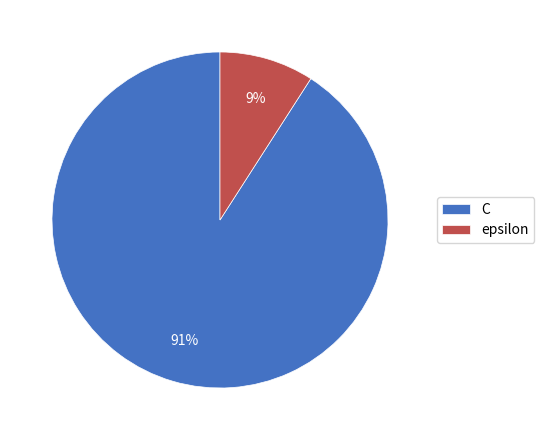

Combined, do C and epsilon account for over 50%?

Yes